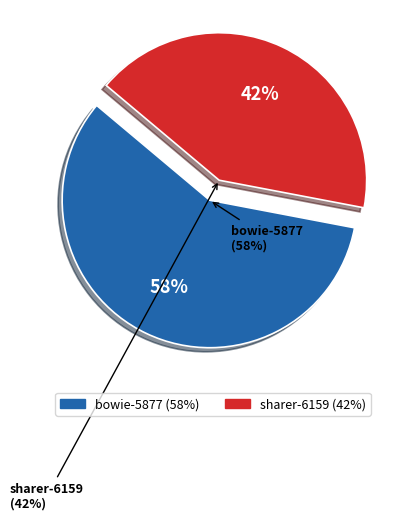

Does sharer-6159 account for over 50% of the chart?

No